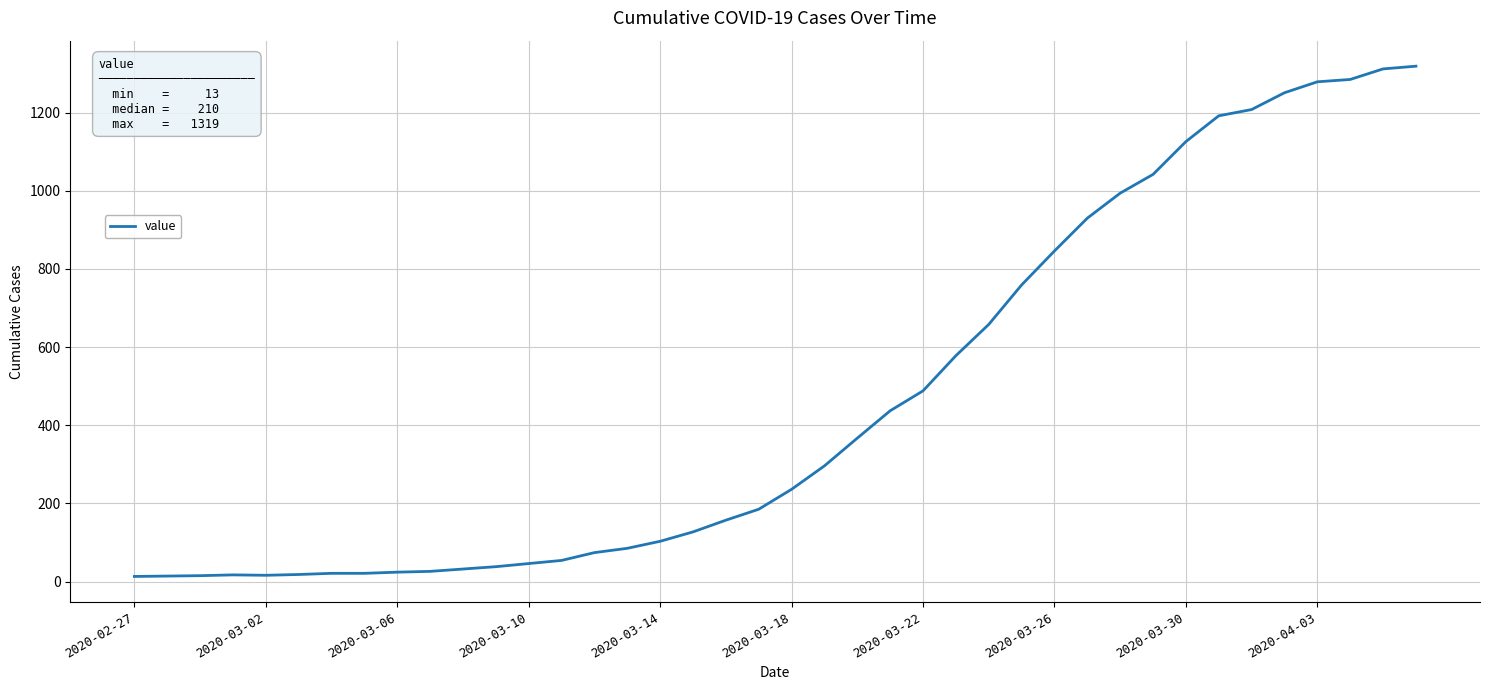

What is the difference between the maximum and minimum values?

1306